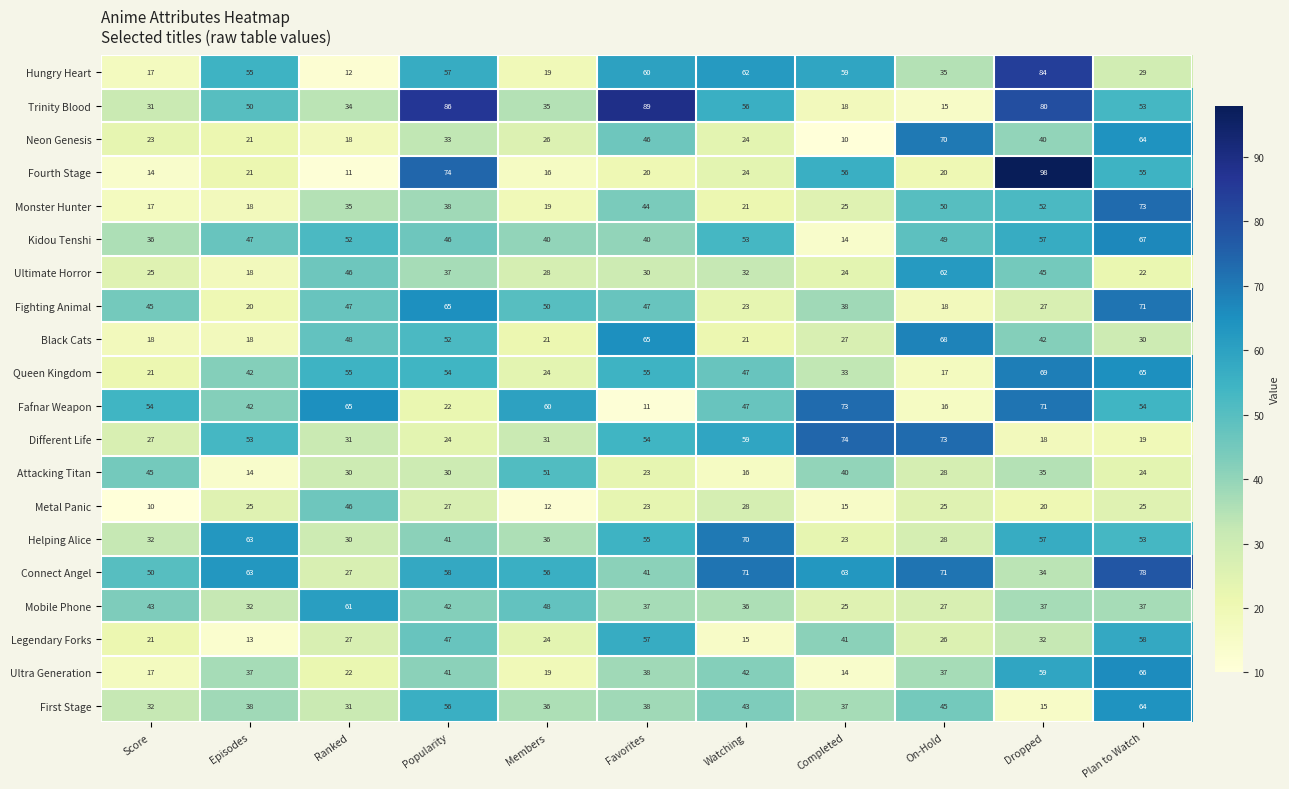

What is the total value across all series at Plan to Watch?

1007